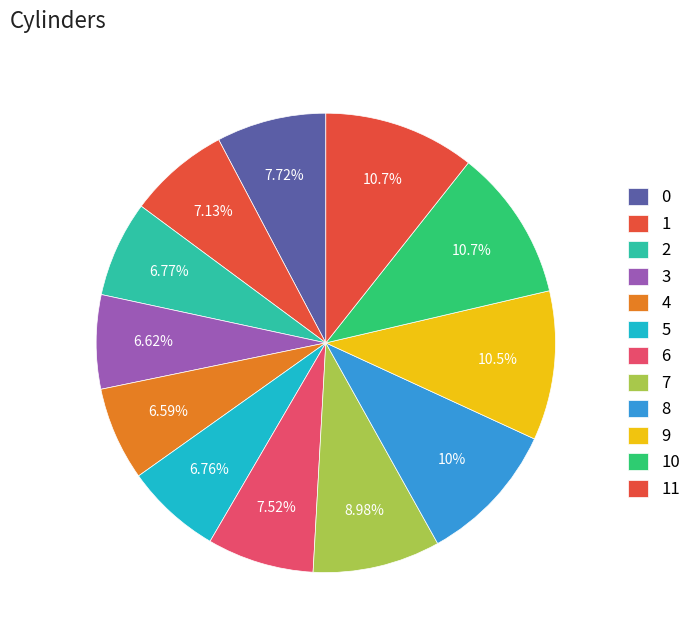

Does 10 account for over 50% of the chart?

No